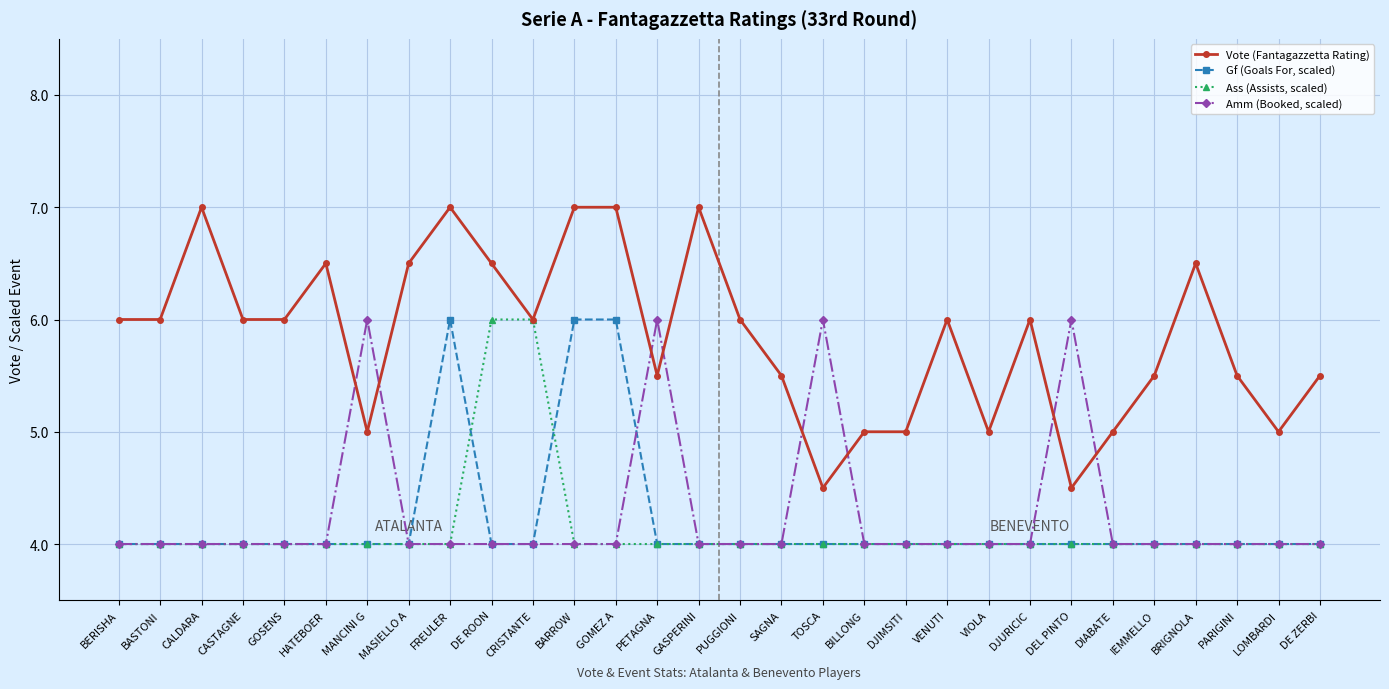

What is the sum of the Gf (Goals For, scaled) values at GOSENS and PARIGINI?

8.0